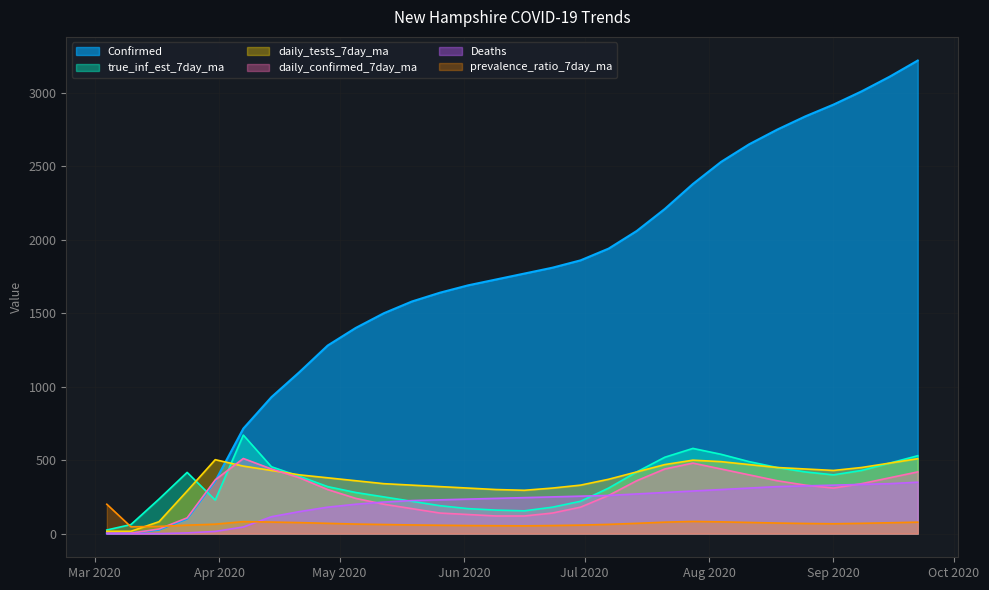

Which series has the largest total across all categories?

Confirmed